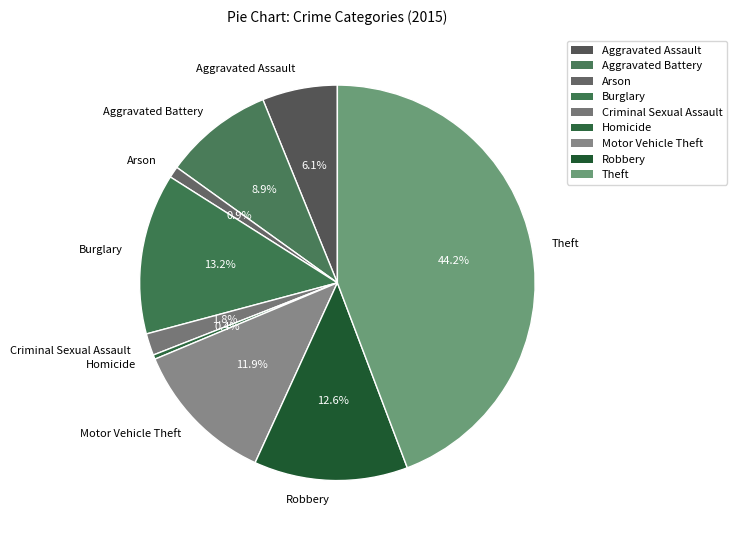

Do Aggravated Battery and Criminal Sexual Assault together represent more than half of the pie?

No